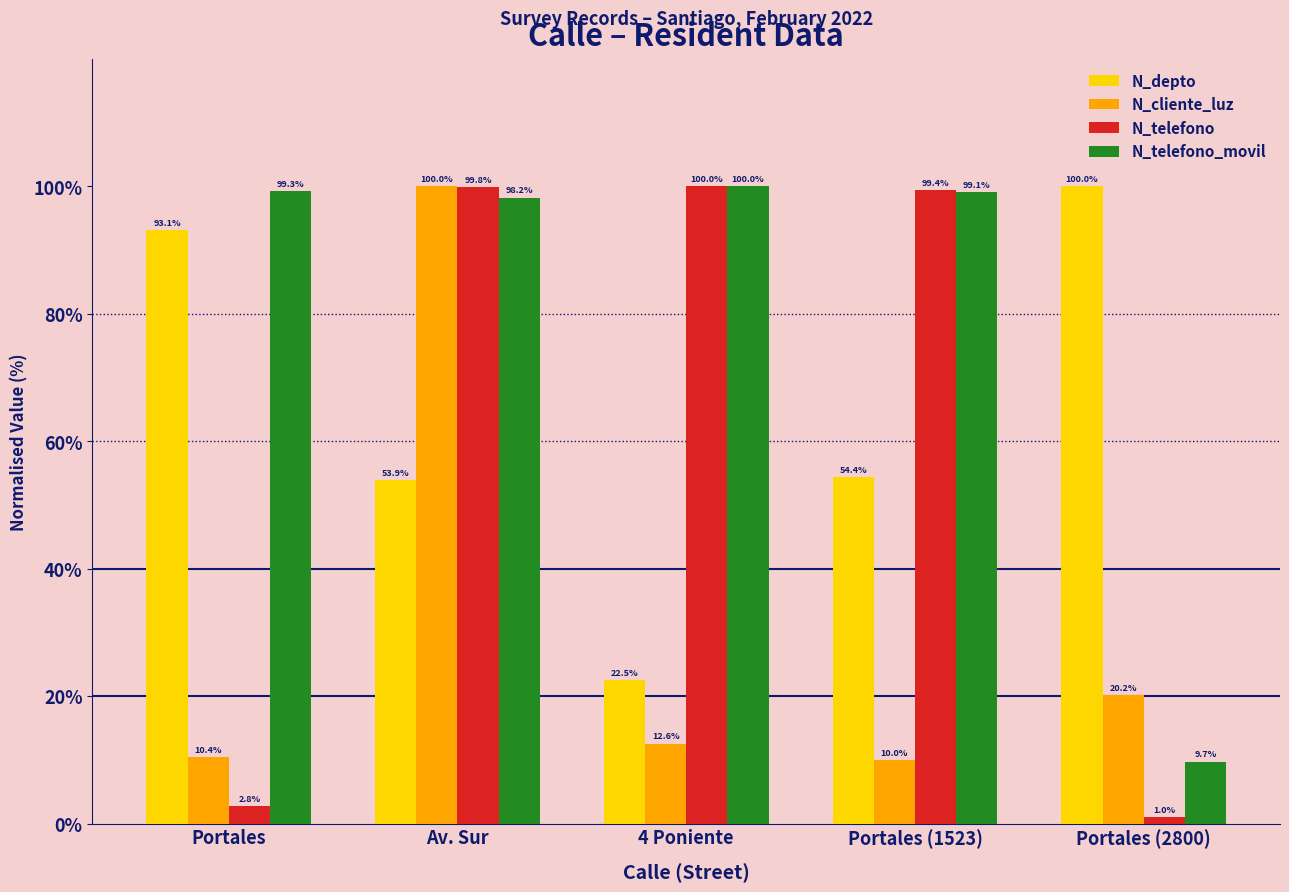

Where is N_telefono nearest to the value 50?

Portales